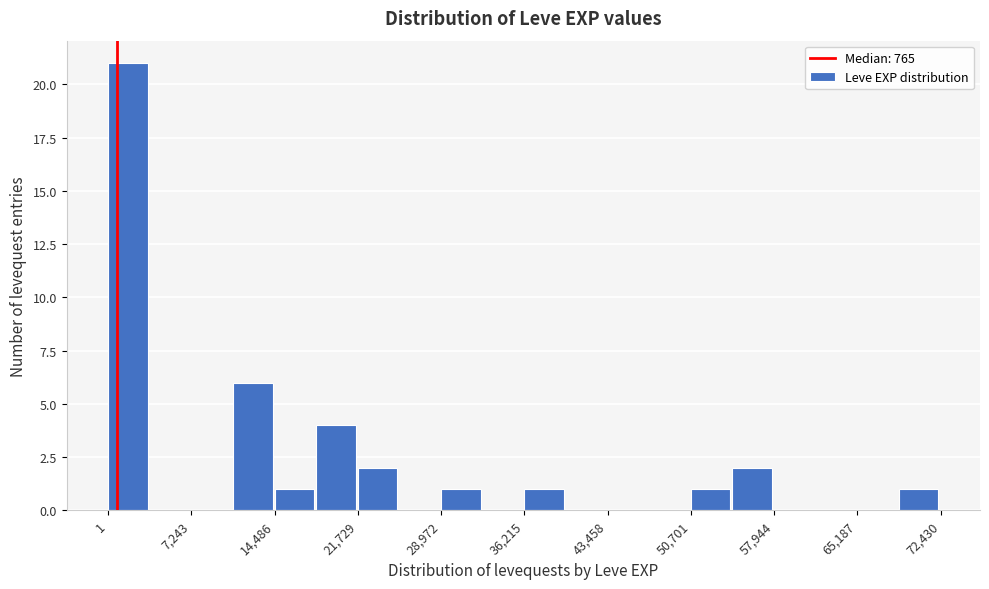

Around what value on the x-axis is the tallest bar? Give the approximate position of its centre, as read against the axis.

2000